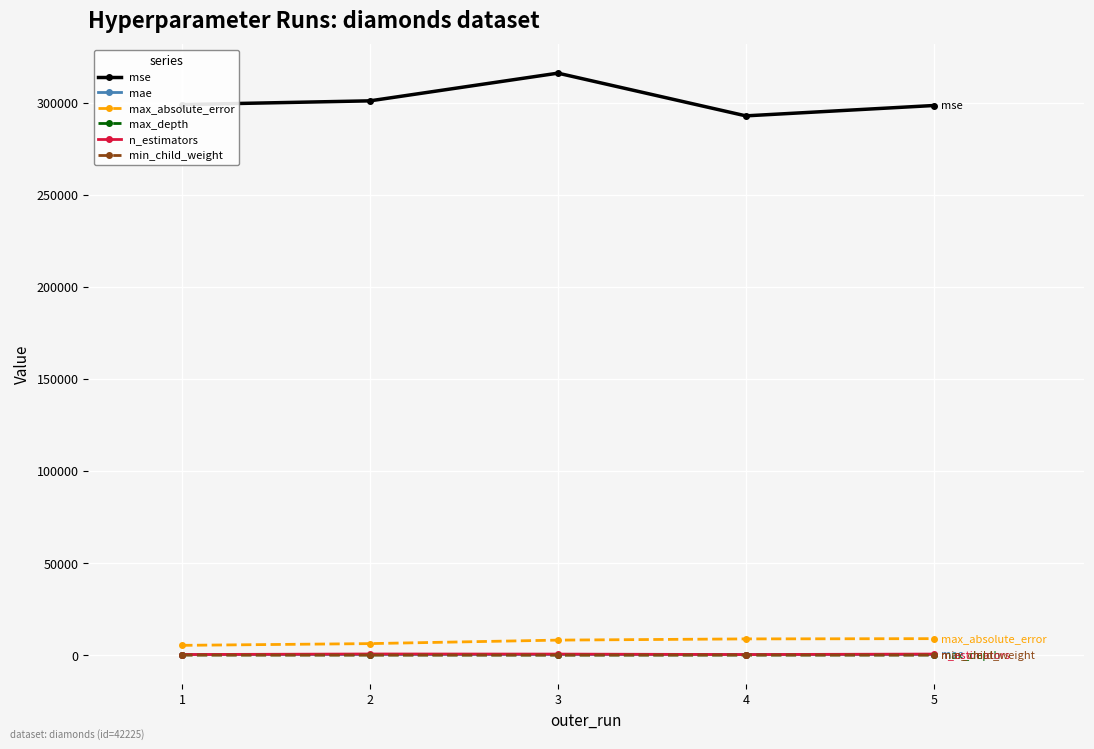

The value of mae at 1 is 275.3. True or false?

True